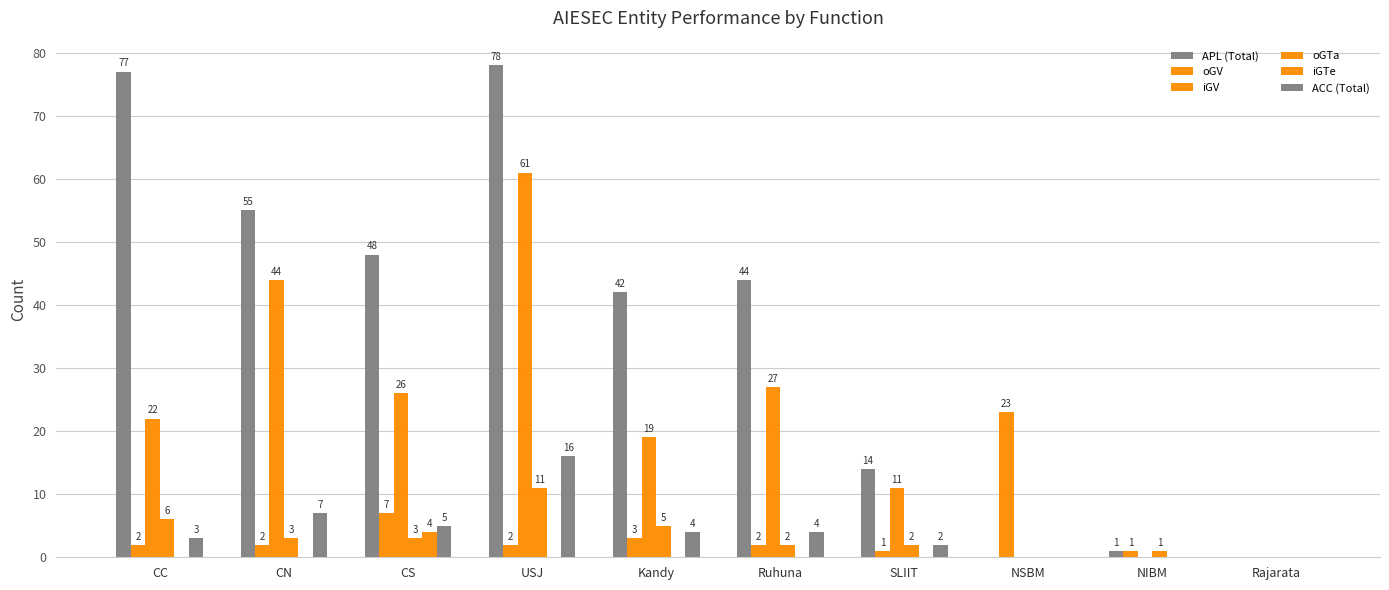

How many data points does each series have?

10